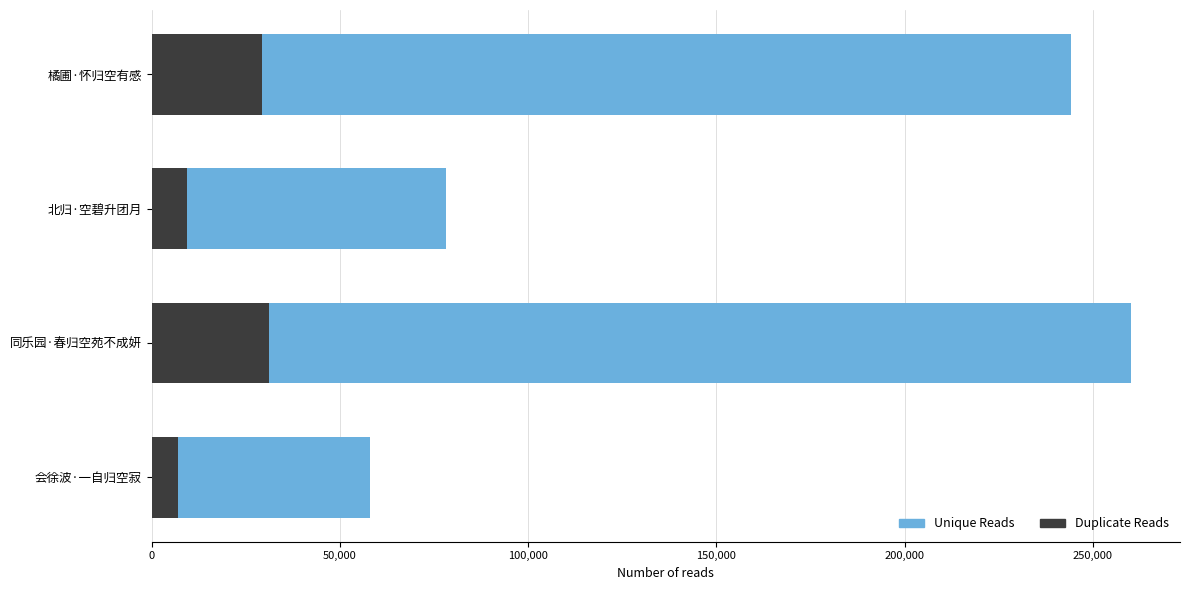

How many distinct data groups are displayed?

2